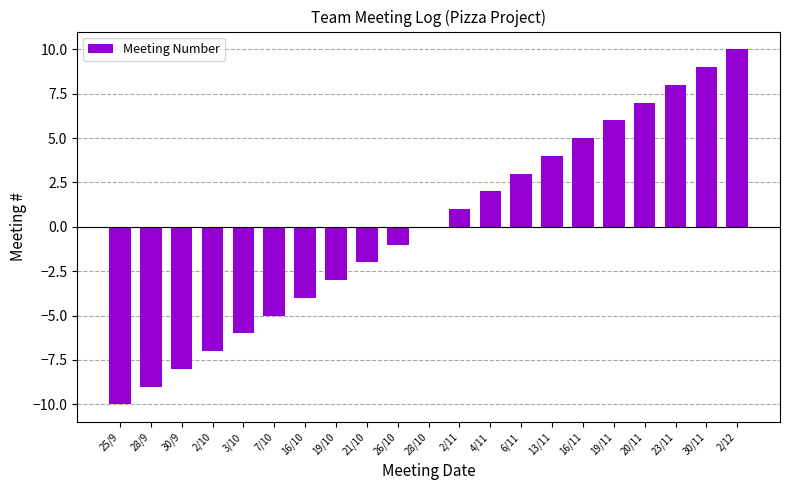

The chart shows a value of -4 at 16/10. True or false?

True